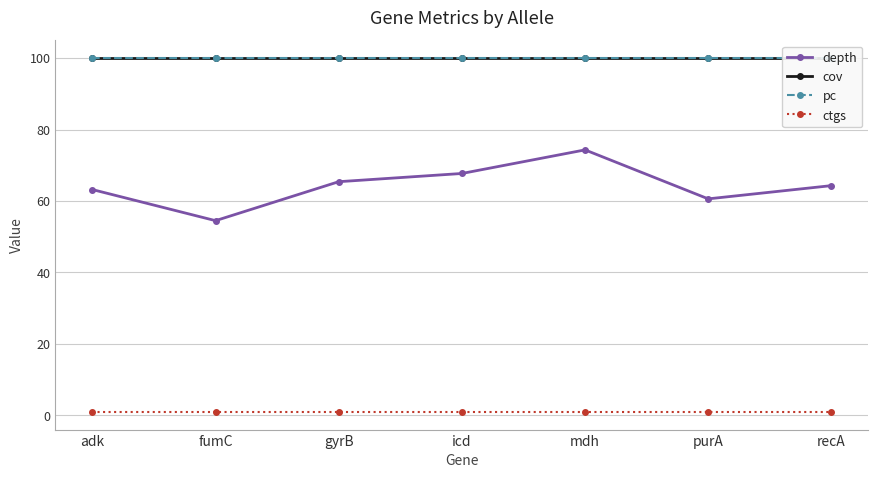

What position from the left is purA?

6